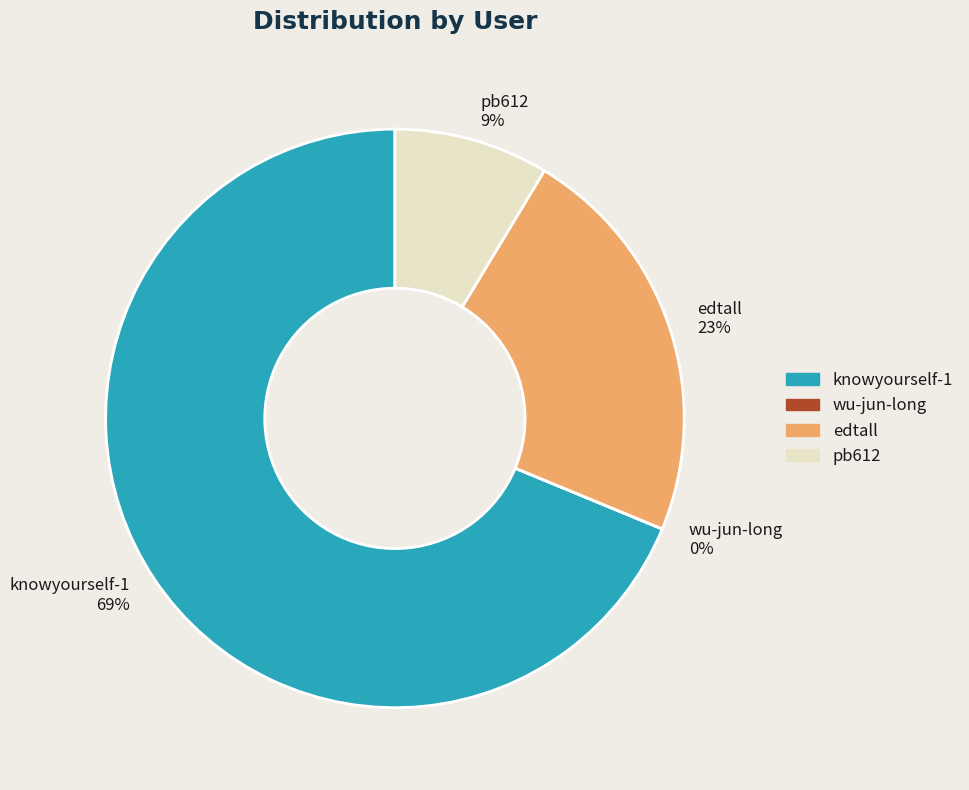

To the nearest percent, what is the combined percentage of knowyourself-1 and edtall?

91%